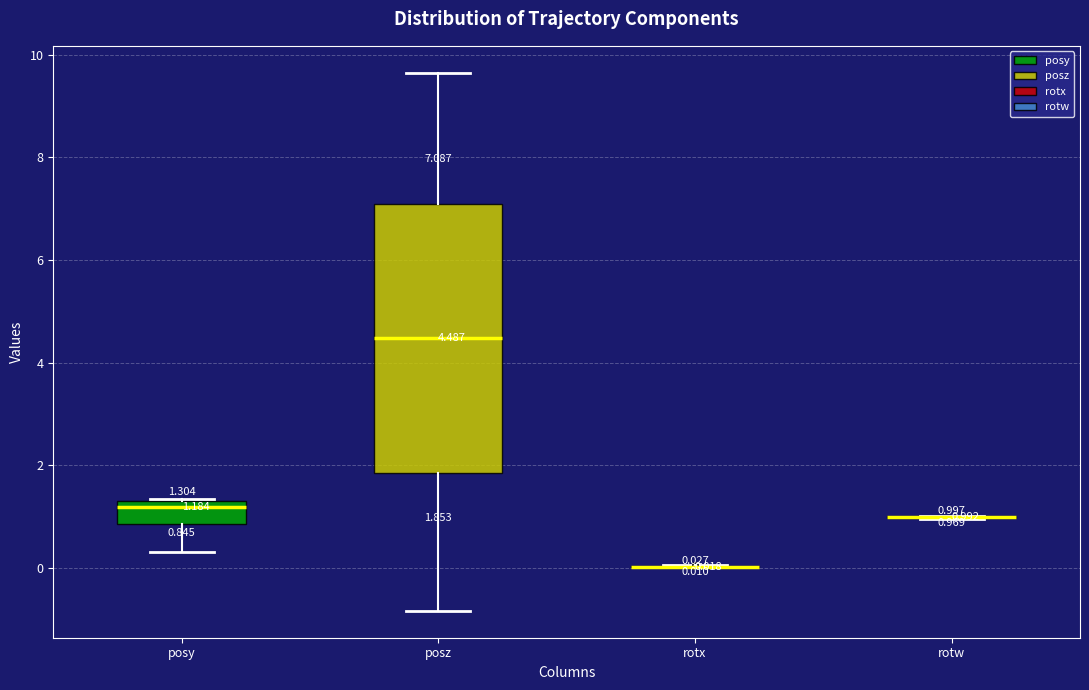

Which box is the tallest, from its lower edge to its upper edge?

posz